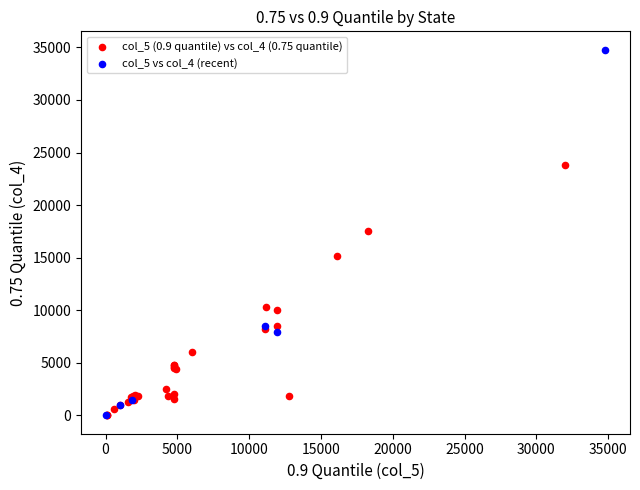

Which series has the widest spread of Y values?

col_5 vs col_4 (recent)